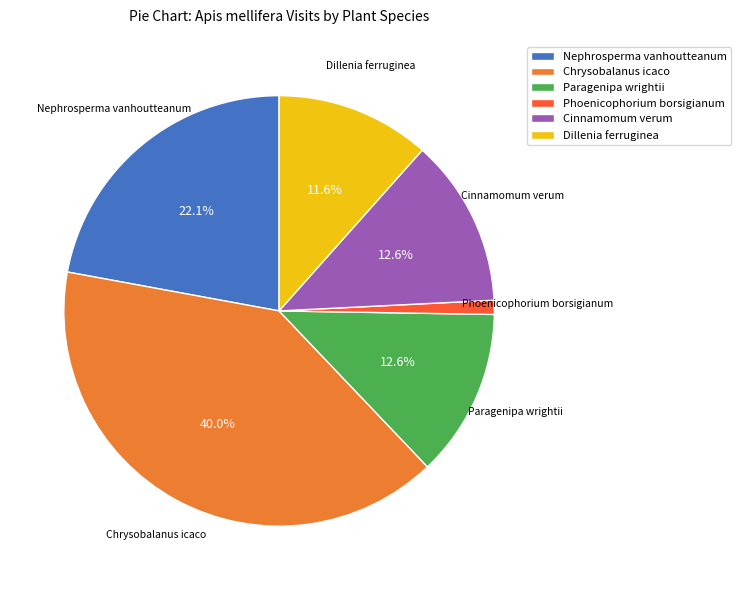

To the nearest percent, what portion does Dillenia ferruginea represent?

12%